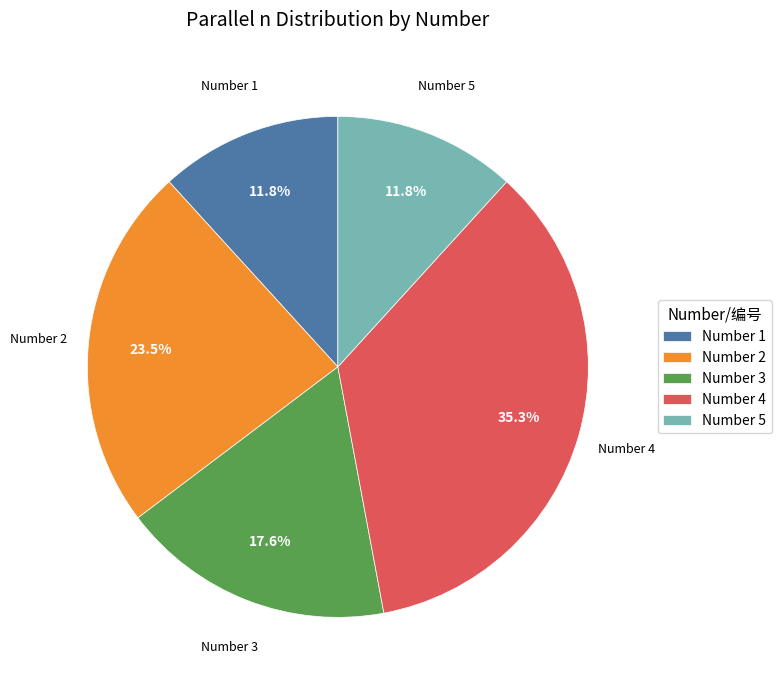

Between Number 5 and Number 2, which is larger?

Number 2